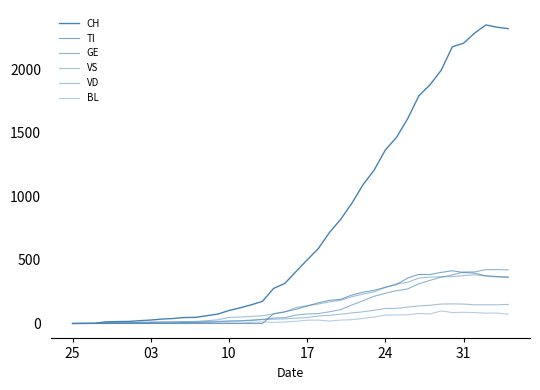

True or false: VS has more than 0 interior local peaks.

True